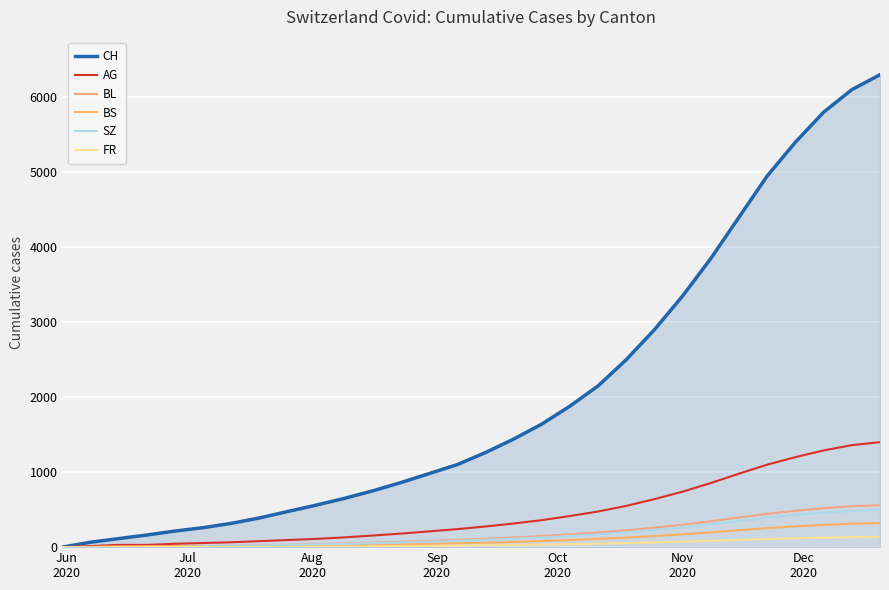

True or false: BS has more than 0 points higher than both neighbors.

False